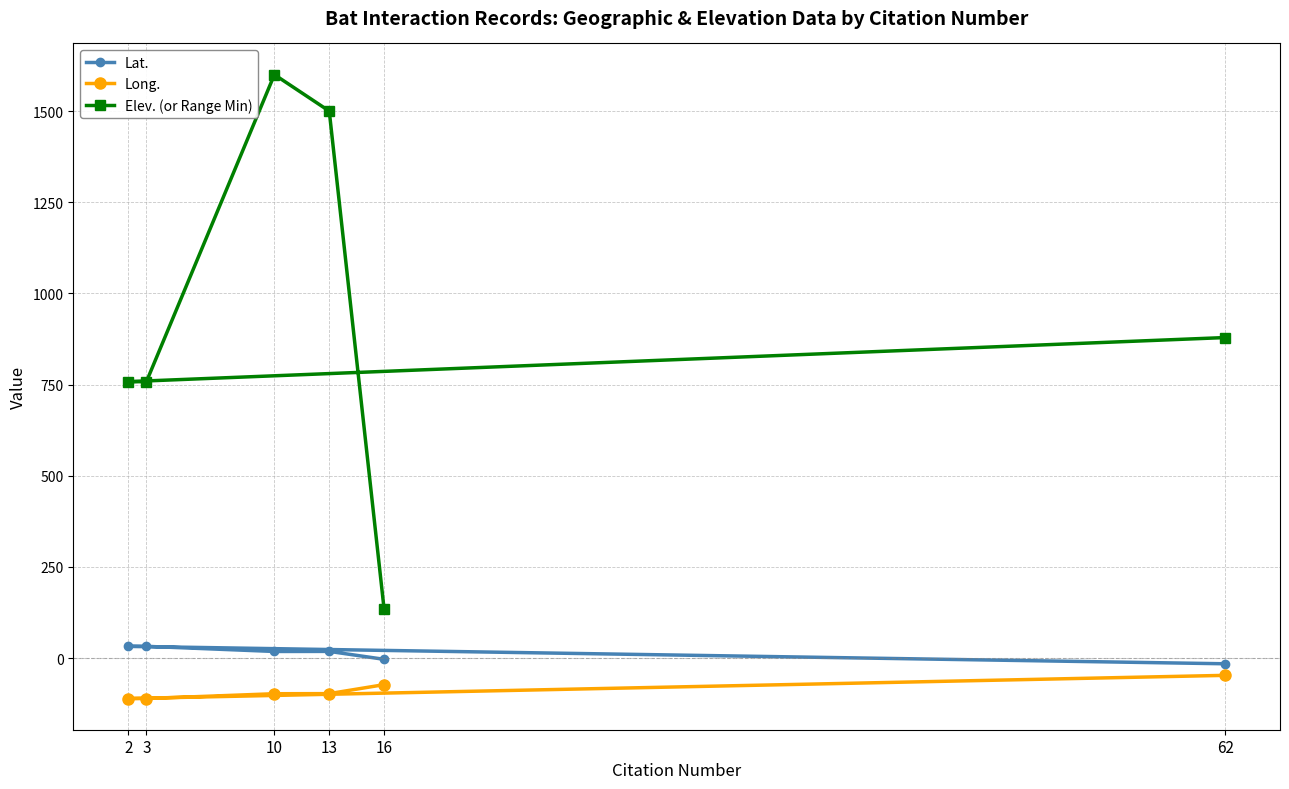

Which has a higher value, 3 or 2?

3